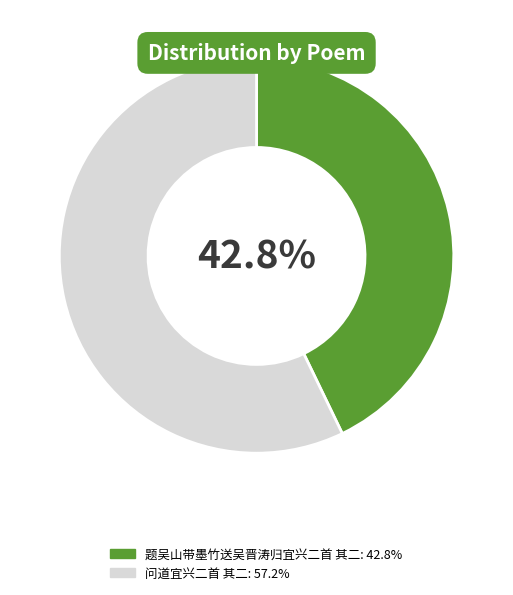

How much of the chart is everything except 题吴山带墨竹送吴晋涛归宜兴二首 其二?

57.2%